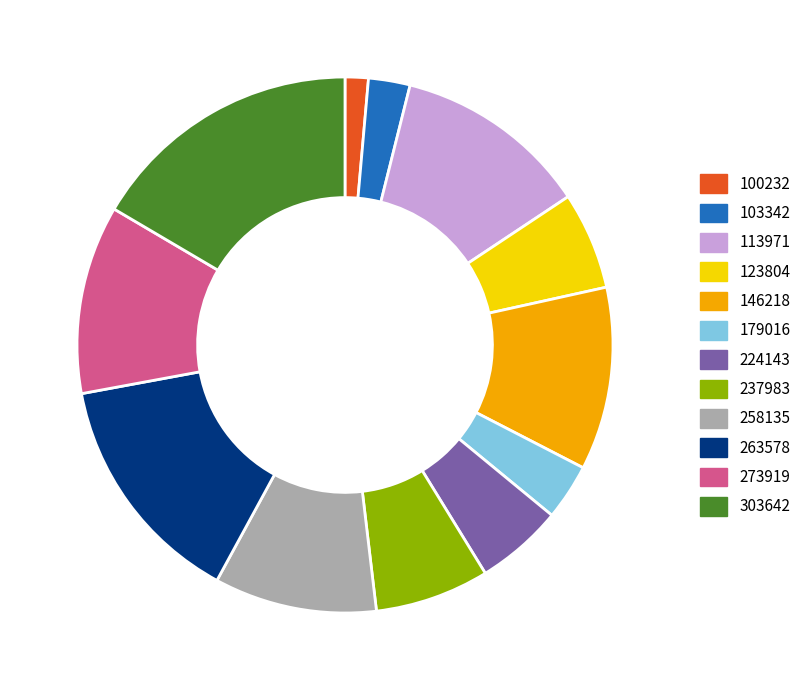

How many segments does this pie chart have?

12